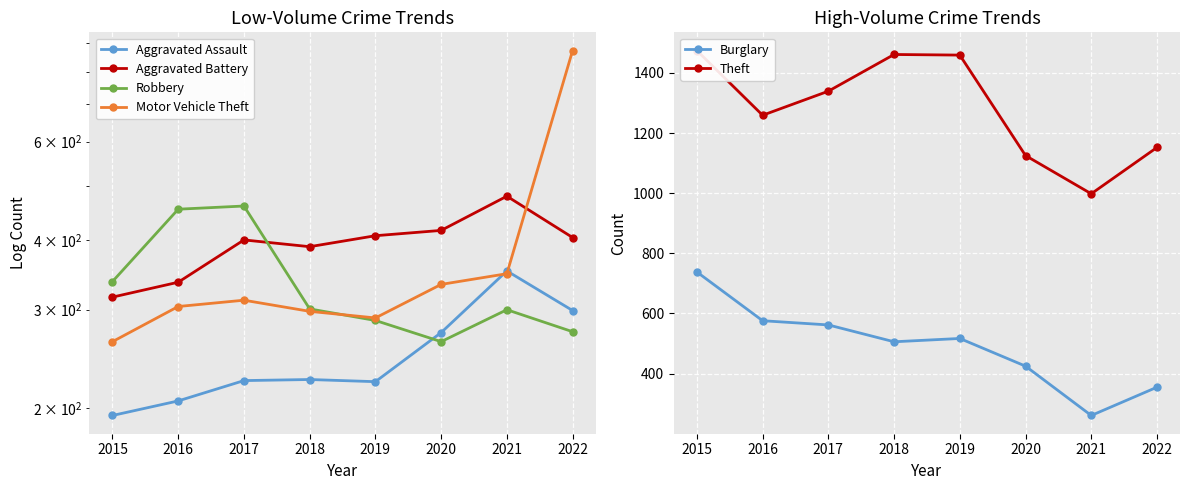

At which category does the chart reach its peak across all series?

2015